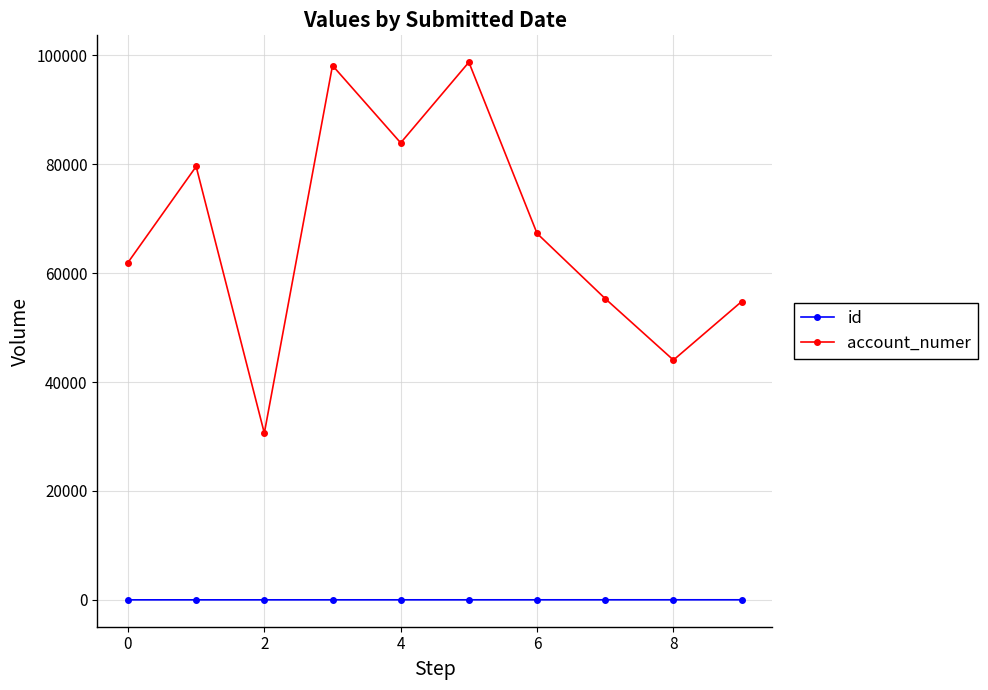

Which series has the widest spread of values?

account_numer